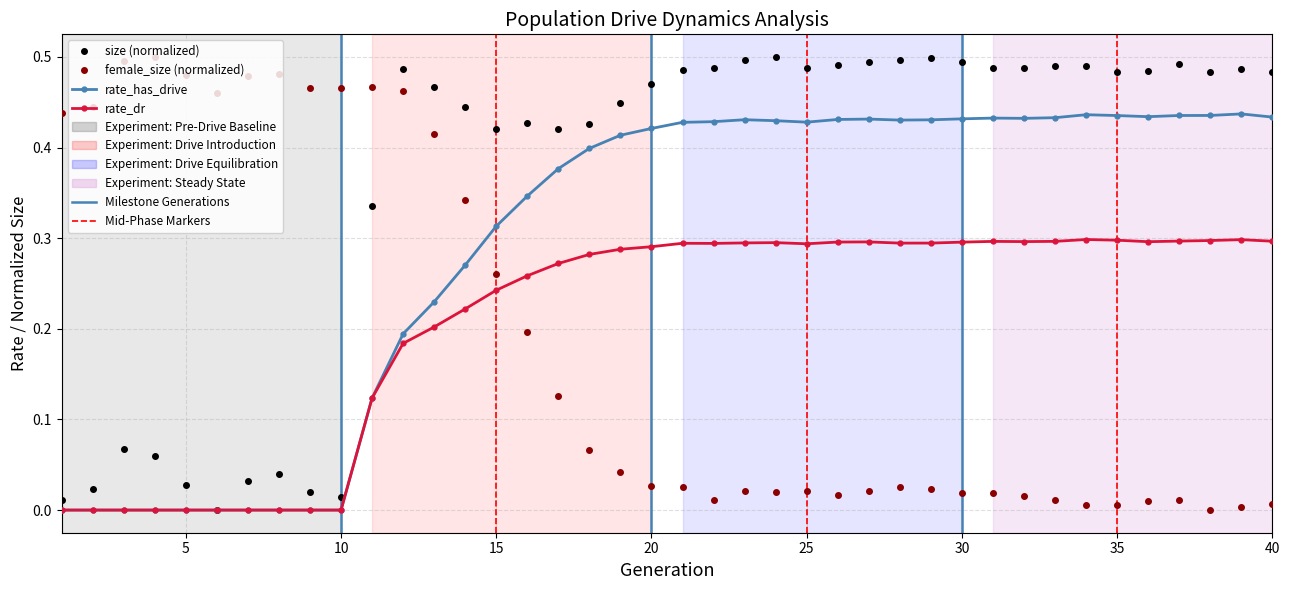

True or false: female_size (normalized) and rate_dr cross at least once.

True